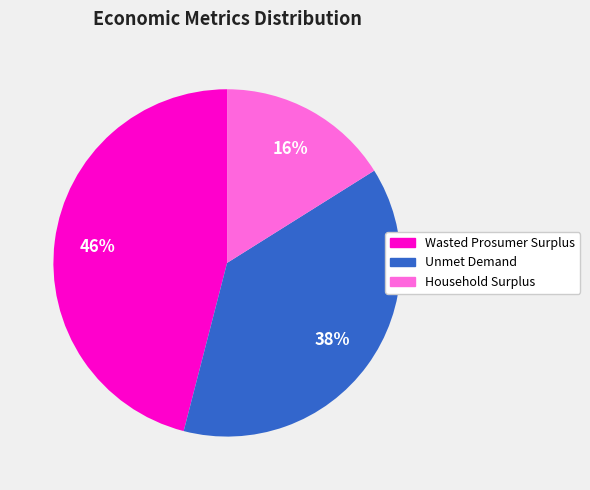

The Wasted Prosumer Surplus slice represents 46% of the pie. True or false?

True